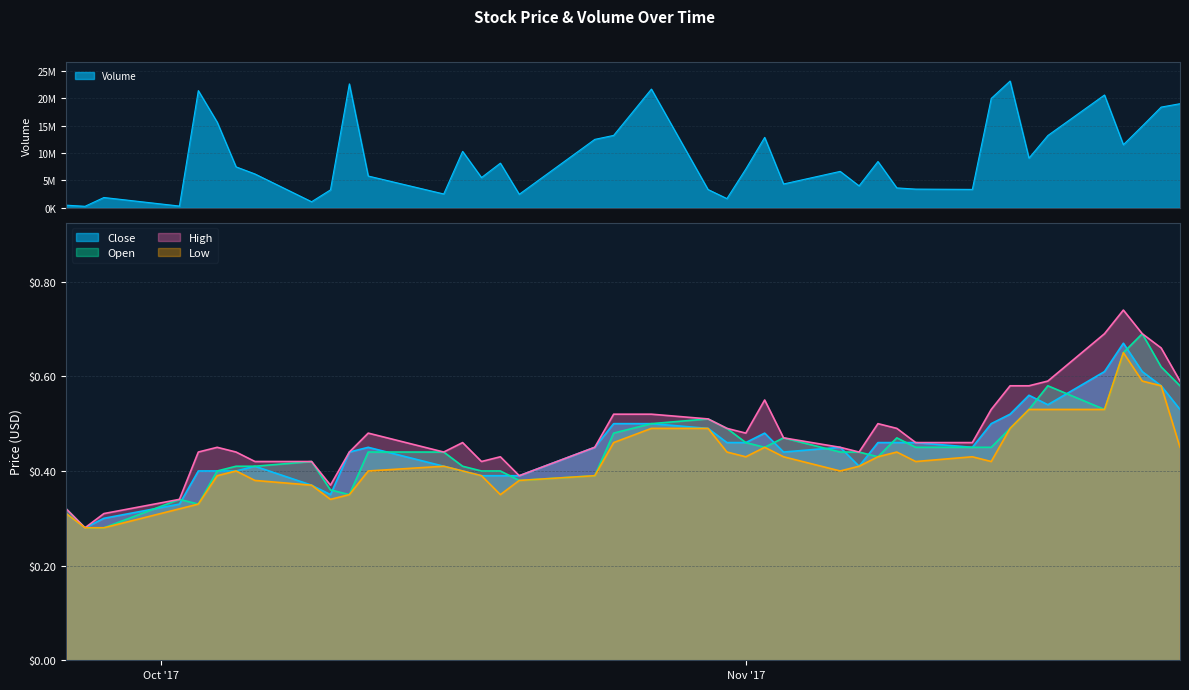

What is the minimum value for Close?

0.3